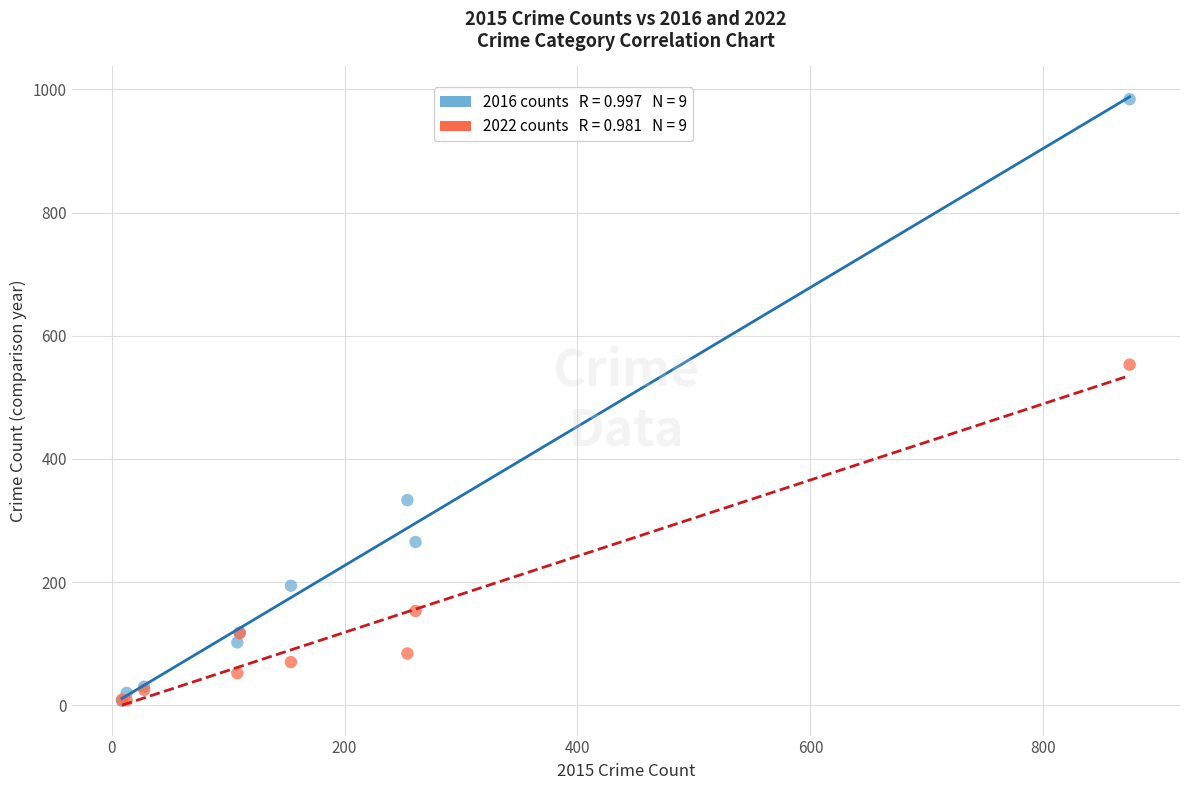

Across all series, what Y value is closest to 495?

553